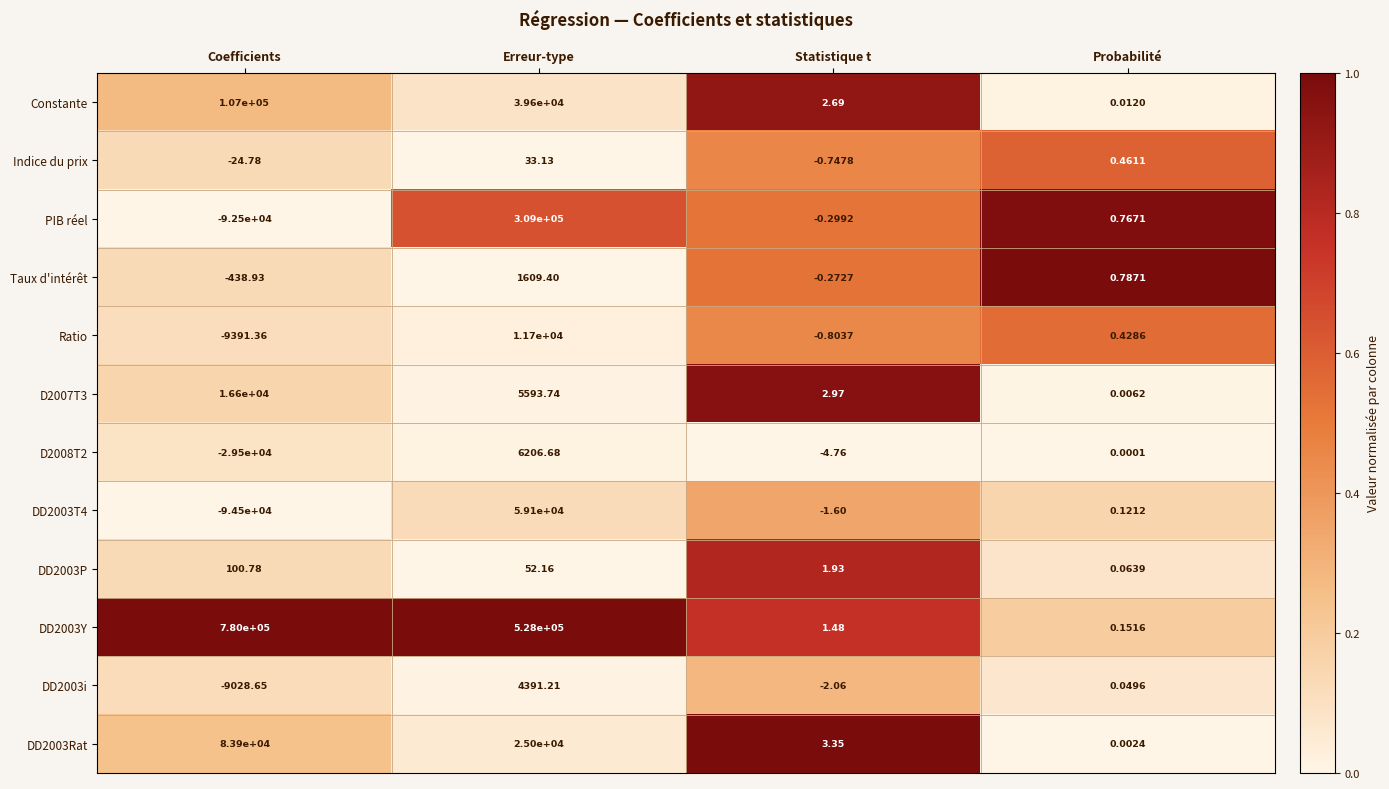

Rank the categories by PIB réel value from lowest to highest.

Coefficients, Statistique t, Probabilité, Erreur-type